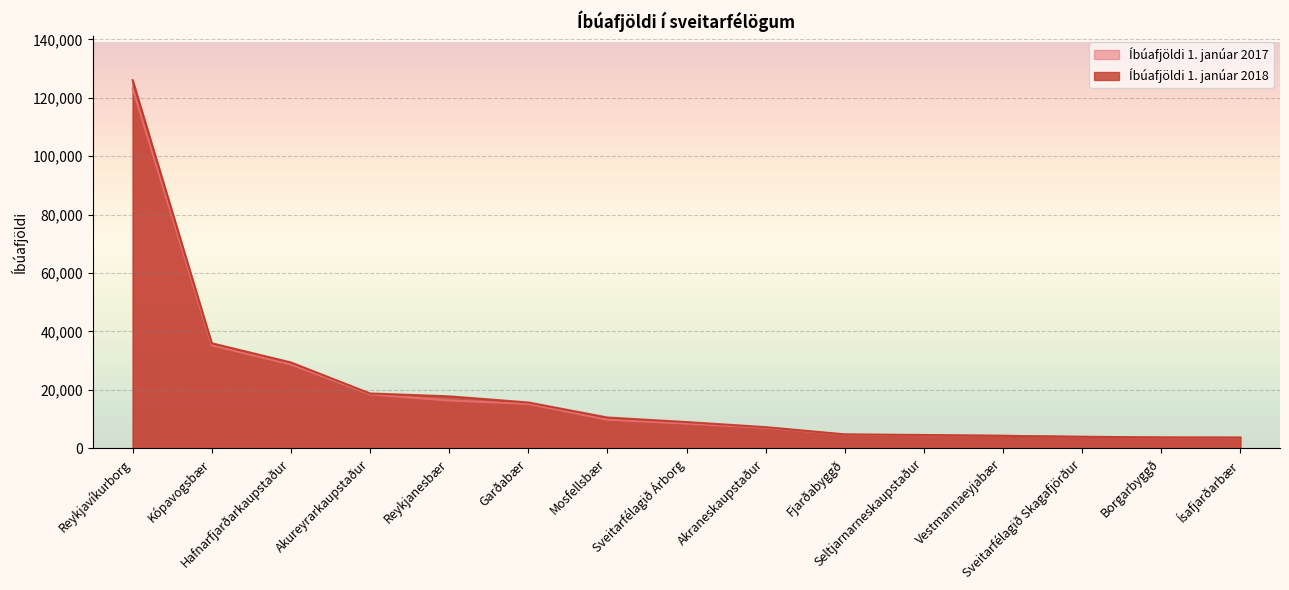

How many data points does each series have?

15